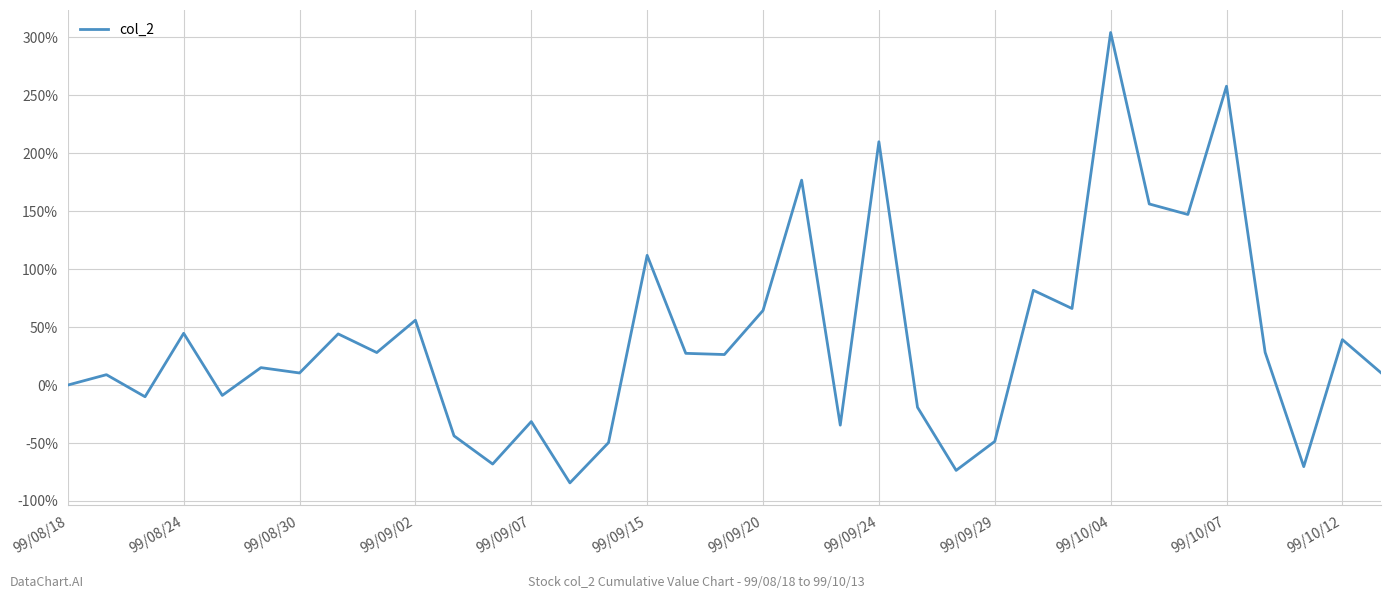

What is the difference between the maximum and minimum values?

388.7